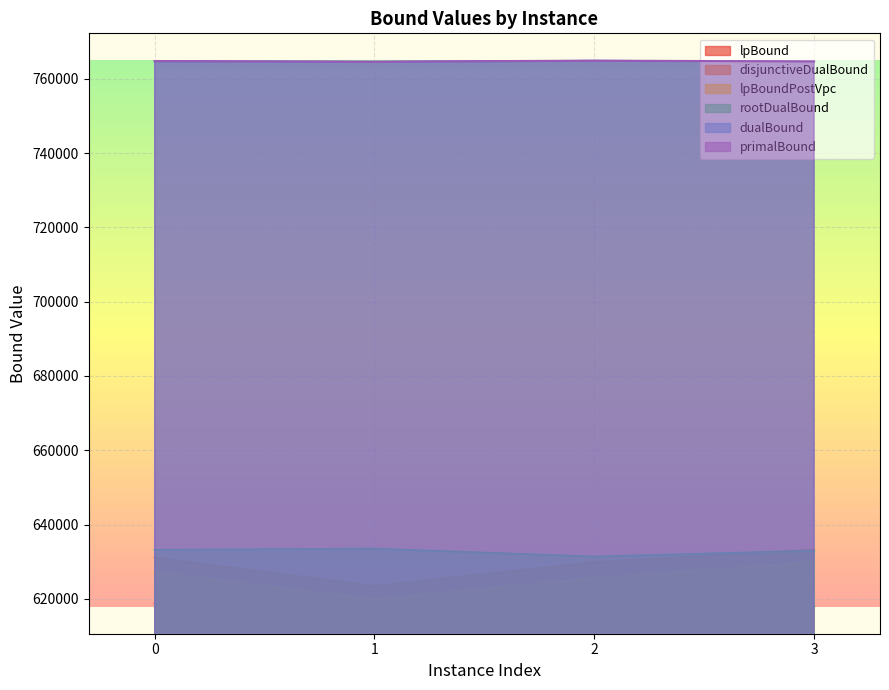

What are all the series names shown in the legend?

lpBound, disjunctiveDualBound, lpBoundPostVpc, rootDualBound, dualBound, primalBound